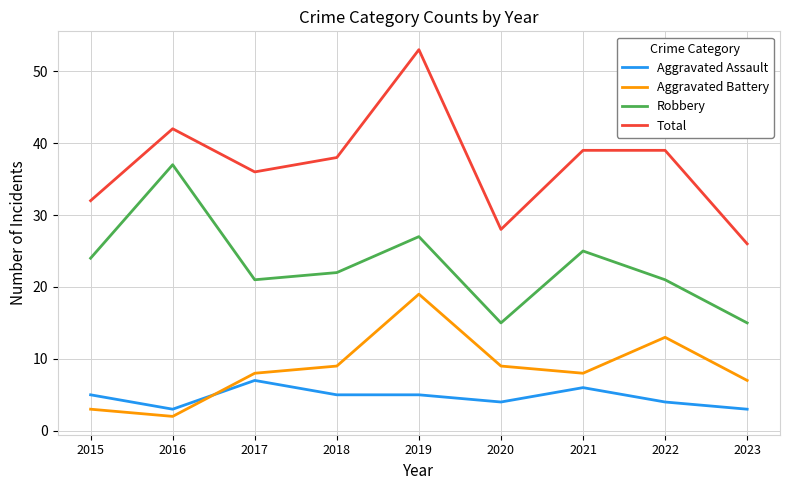

What is the difference between the second highest and second lowest values in the Total series?

14